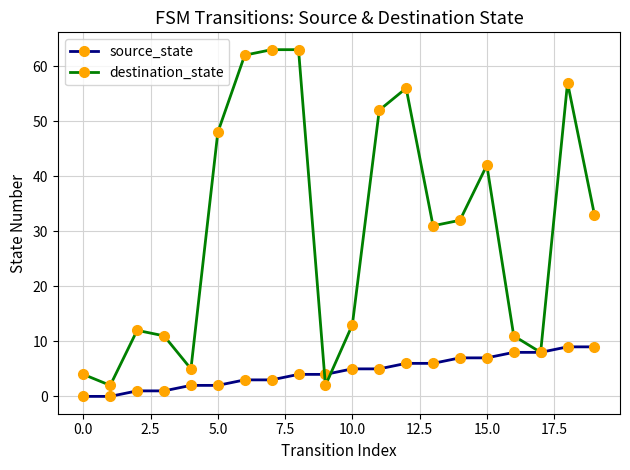

What is the difference between the second highest and minimum values in the destination_state series?

61